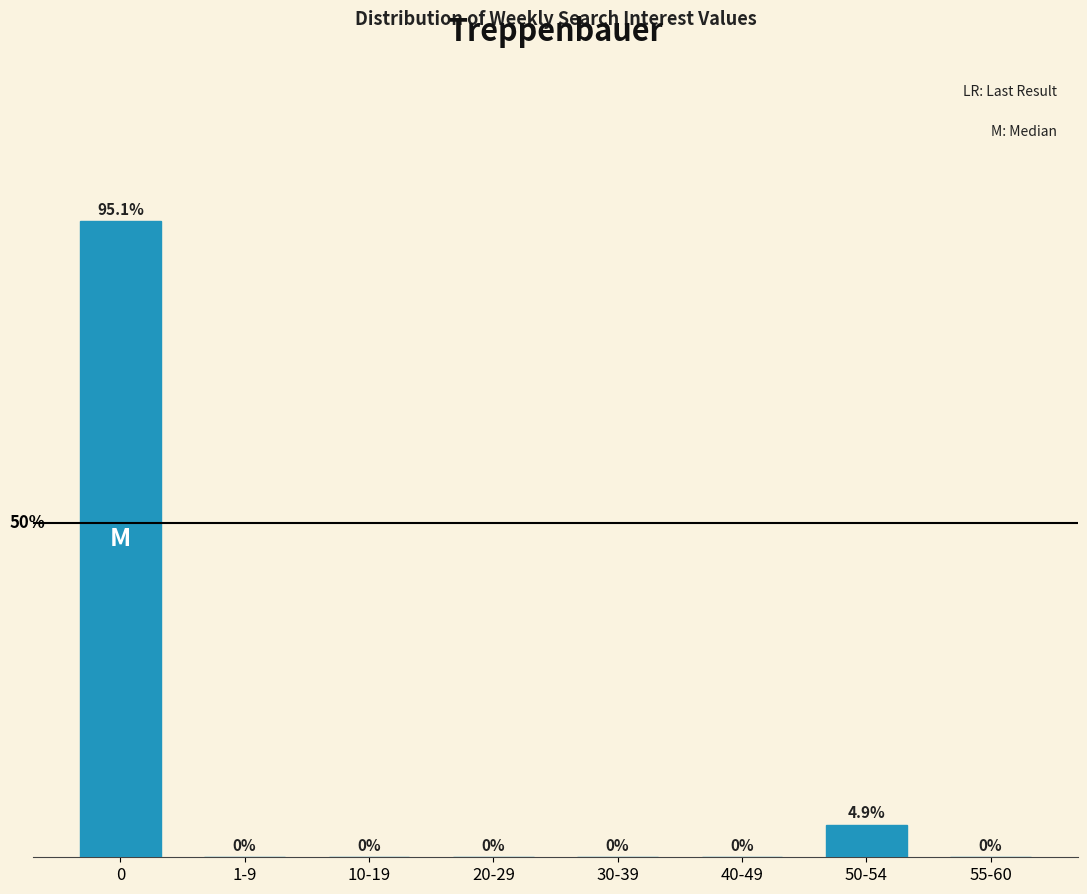

Where is the data nearest to the value 47?

50-54